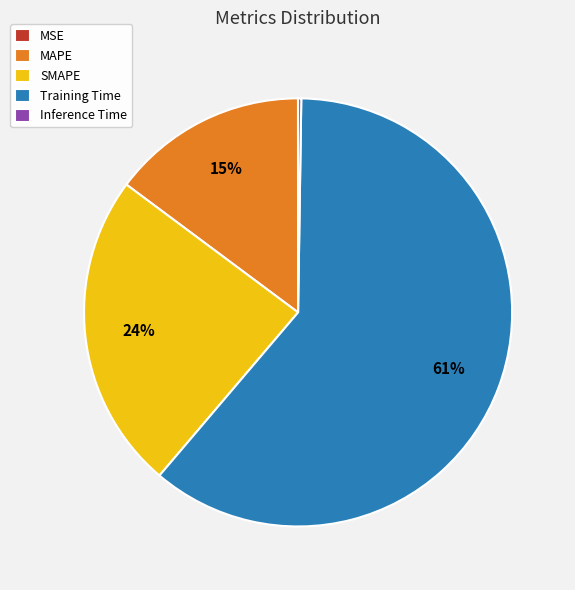

What percentage is the SMAPE slice, to the nearest percent?

24%